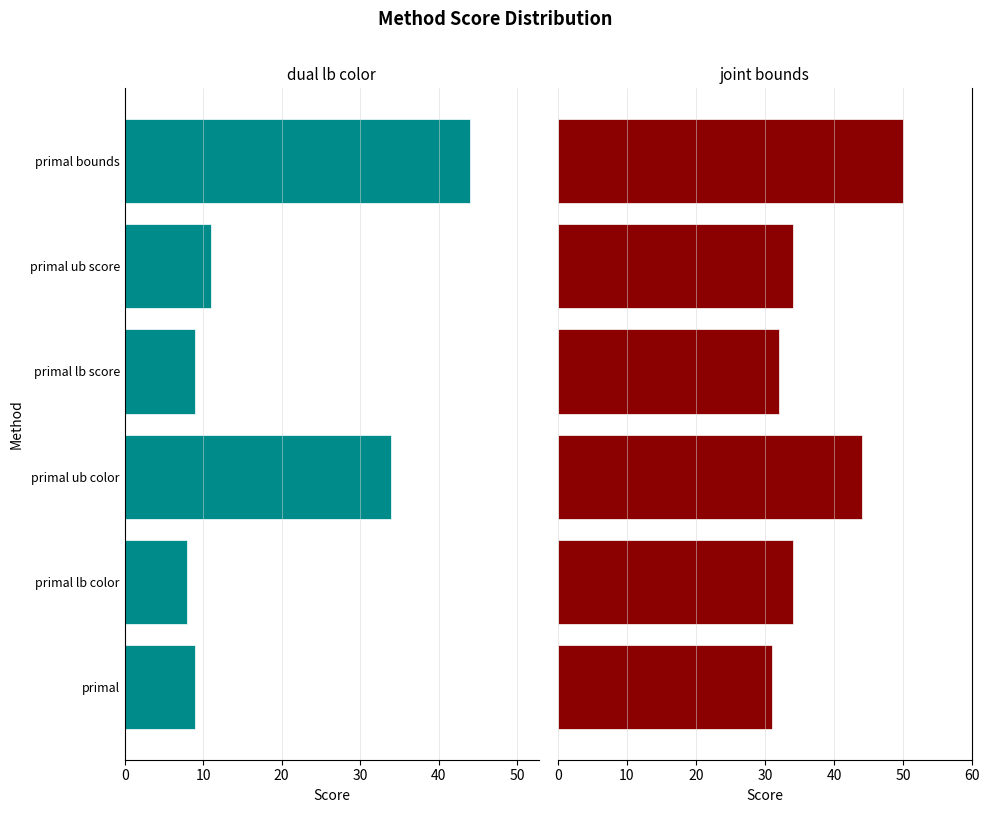

Rank the series by their maximum value, from highest to lowest.

joint bounds, dual lb color